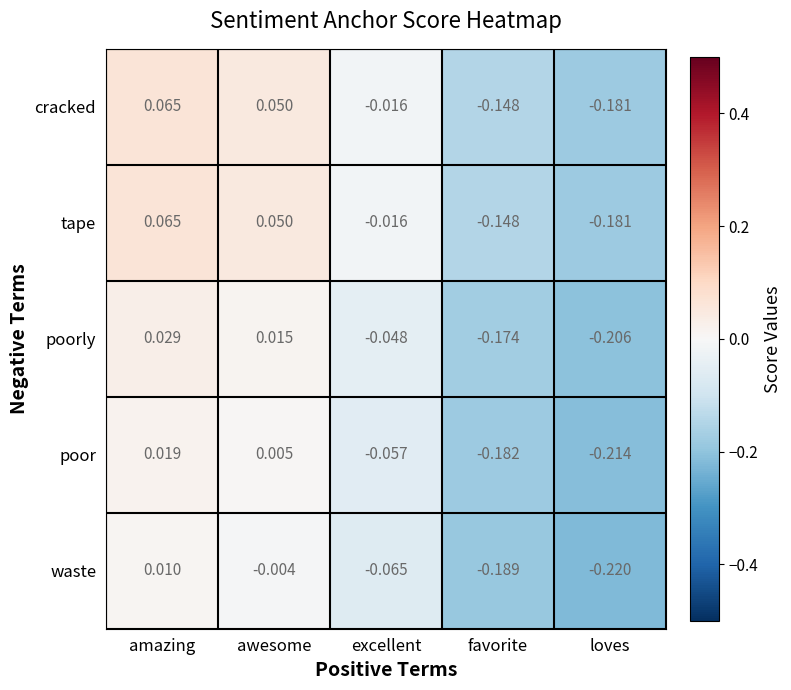

List the labels in order of poor value, smallest first.

loves, favorite, excellent, awesome, amazing